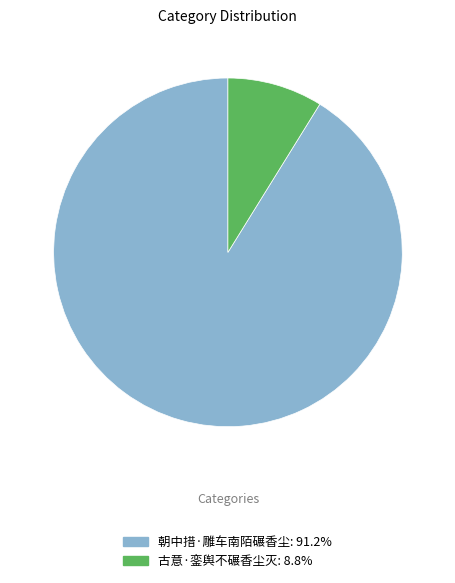

Between 古意·銮舆不碾香尘灭 and 朝中措·雕车南陌碾香尘, which is larger?

朝中措·雕车南陌碾香尘